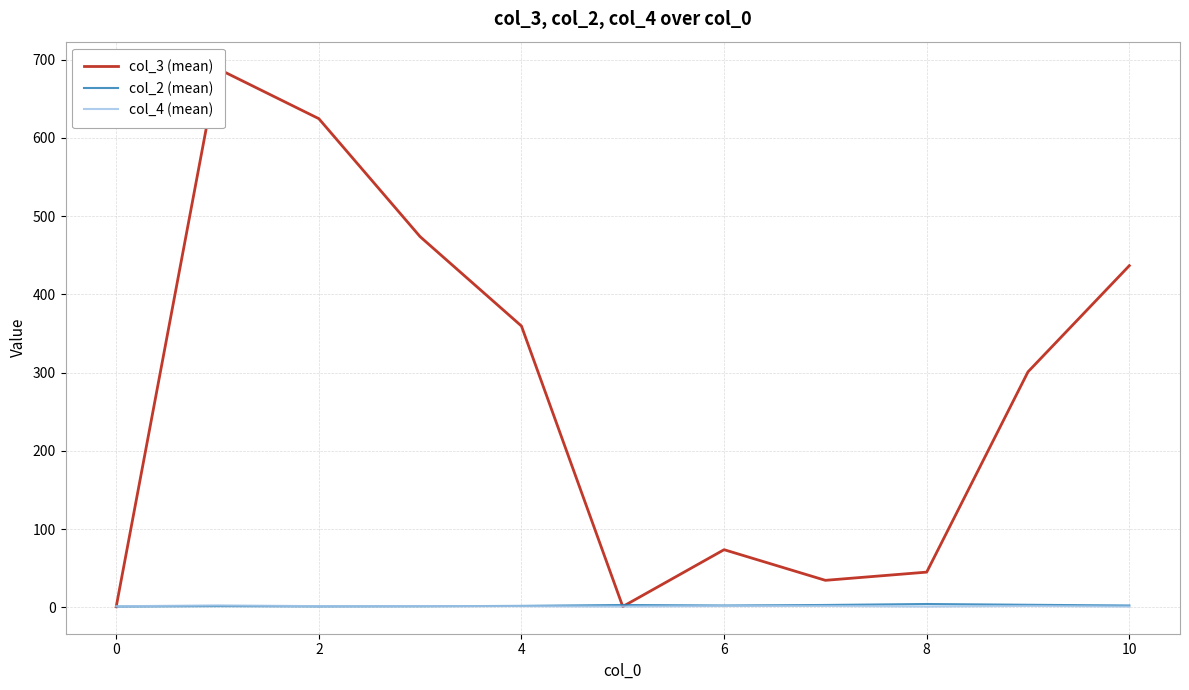

Is it true that col_4 (mean) equals 2.3 at 9?

False